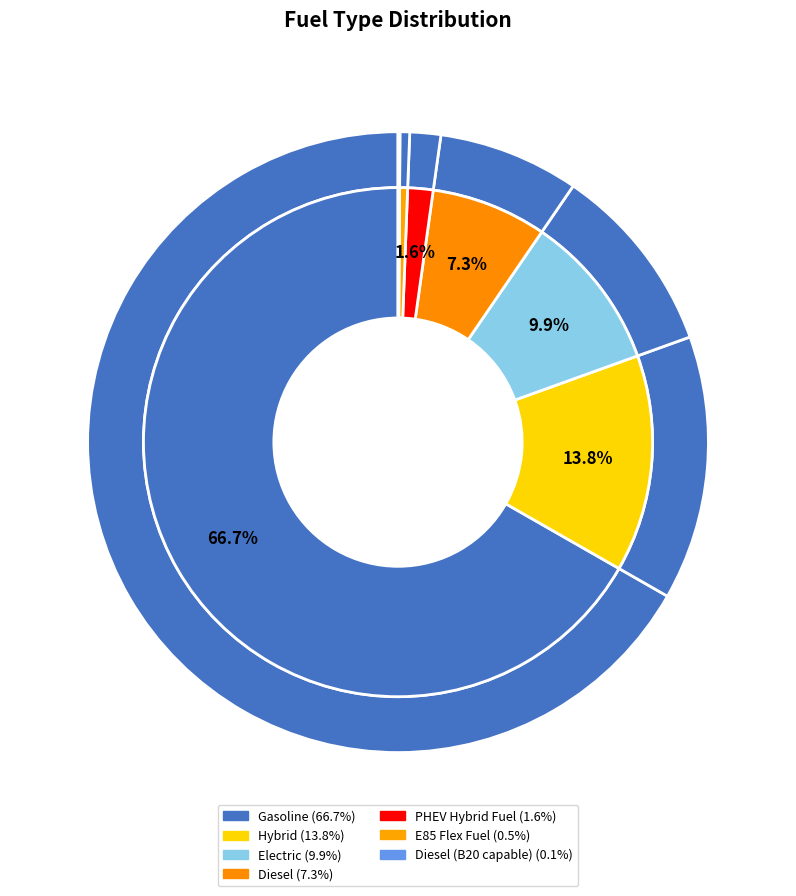

Approximately how many times larger is the value at Electric compared to Diesel?

1.4